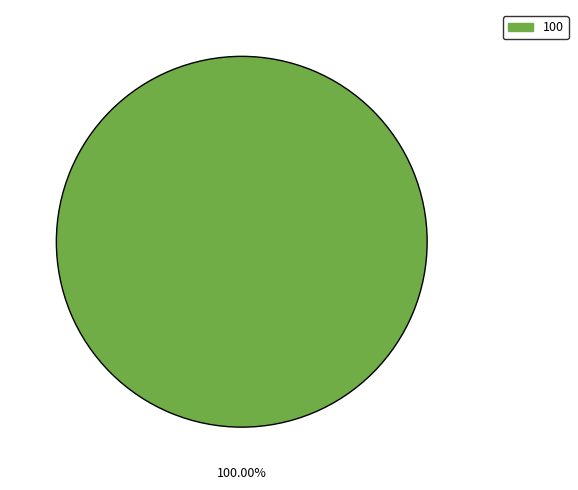

Does any single category account for the majority?

Yes